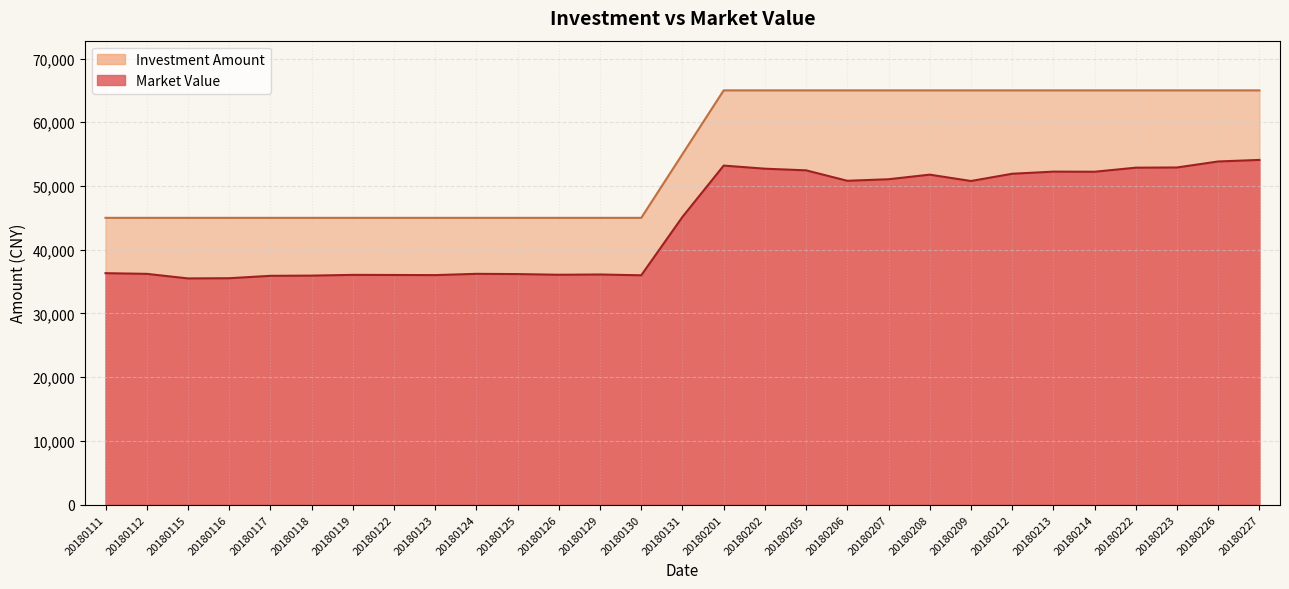

Rank the series by their average value, from lowest to highest.

Market Value, Investment Amount